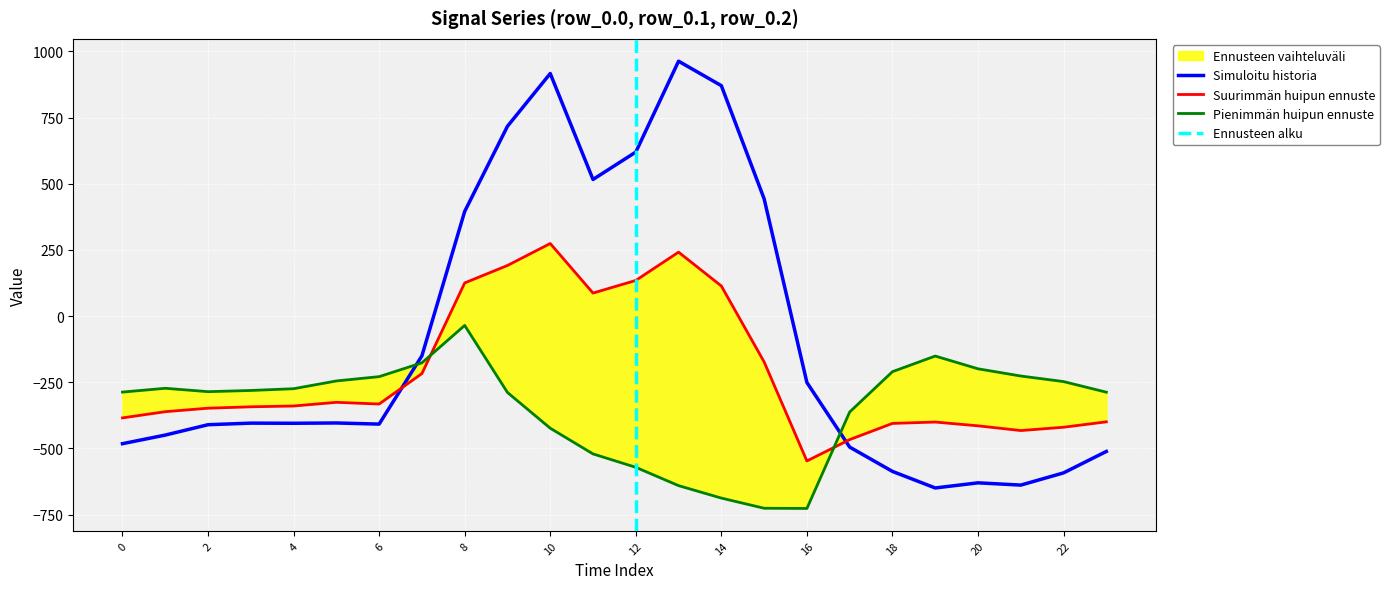

Is it true that row_0.0 equals 870.3 at 14?

True